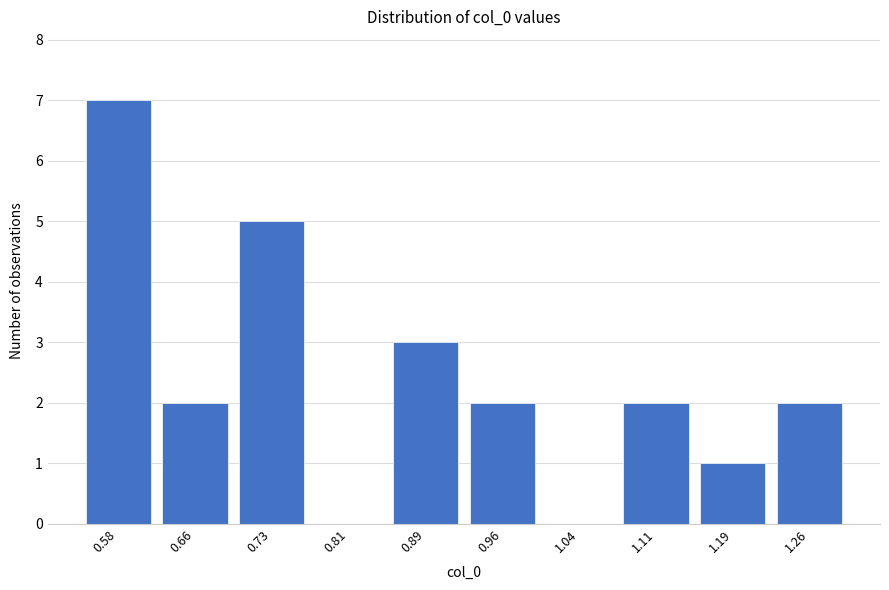

Reading left to right, list all the values displayed in this chart.

0.58=7	0.66=2	0.73=5	0.81=0	0.89=3	0.96=2	1.04=0	1.11=2	1.19=1	1.26=2